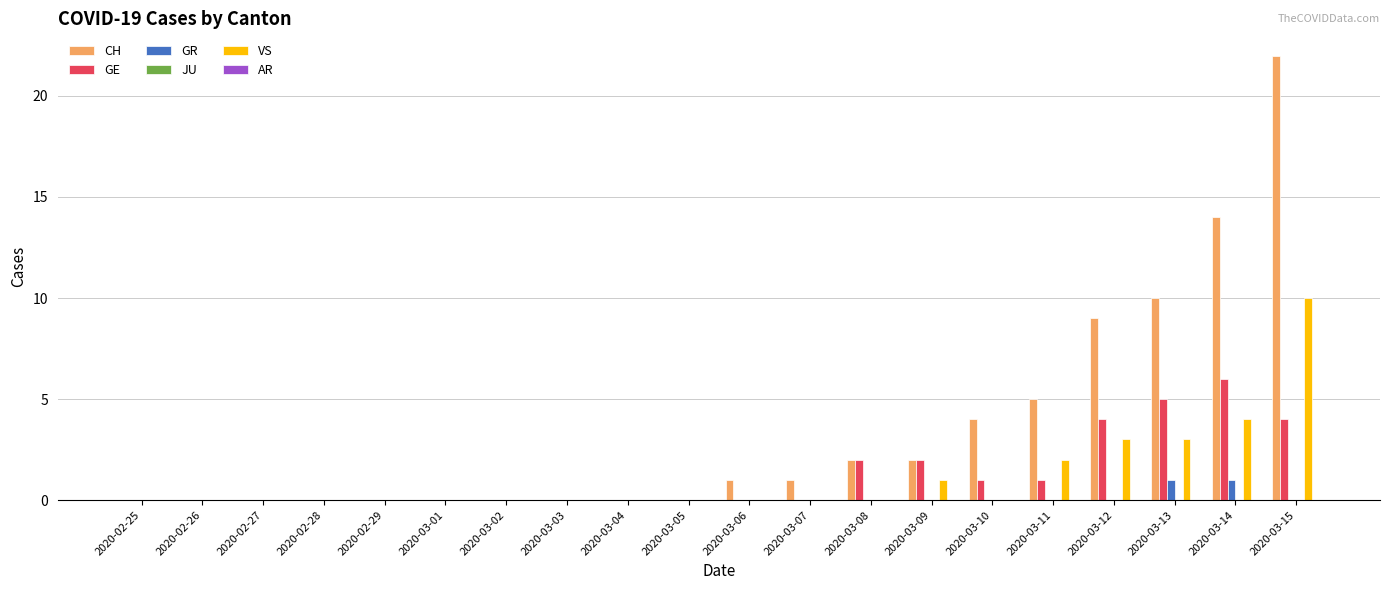

True or false: CH has a value of 0 at 2020-03-03.

True